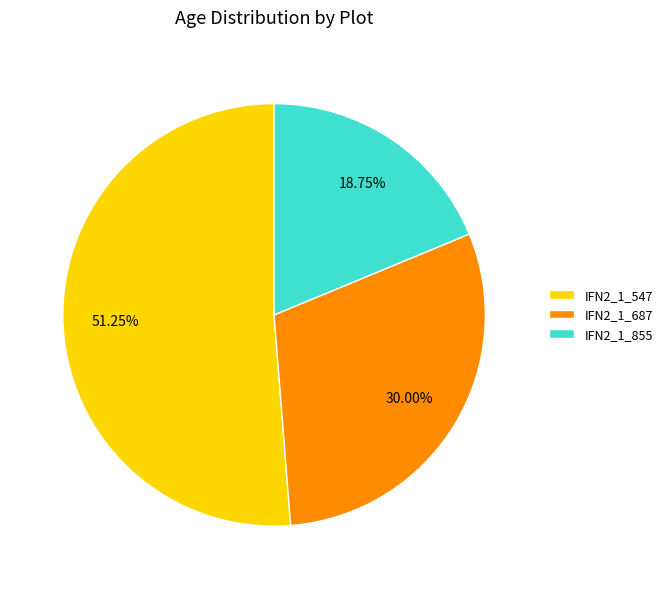

Is there any slice that represents more than half of the pie?

Yes